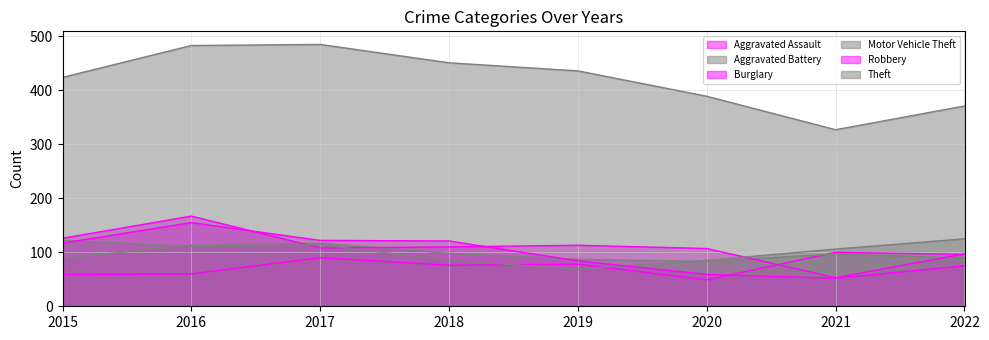

Between which two adjacent categories do Robbery and Motor Vehicle Theft first intersect?

2015 and 2016